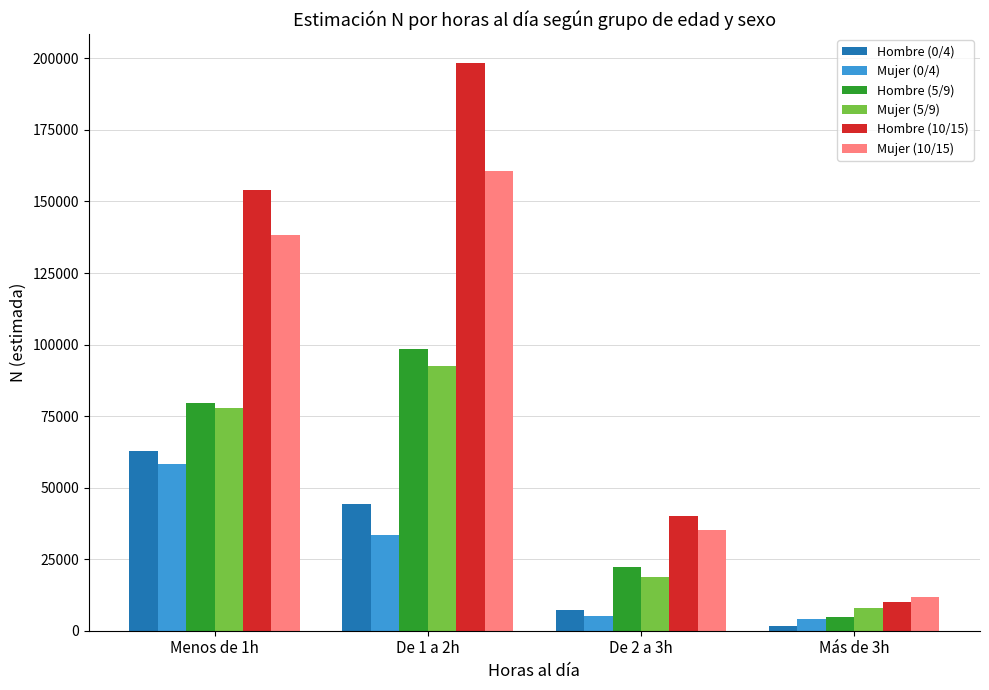

The value of Mujer (5/9) at Más de 3h is 7807. True or false?

True